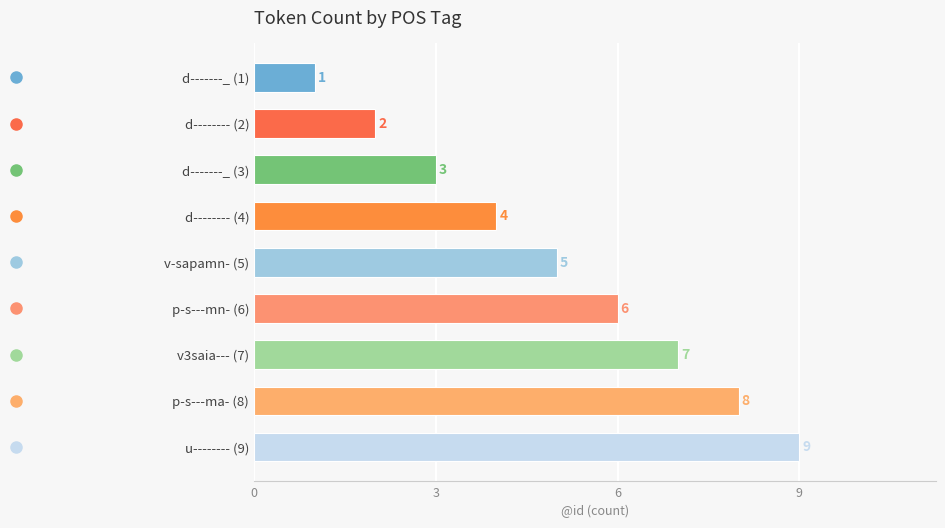

The value at d-------_ (1) is 2. True or false?

False